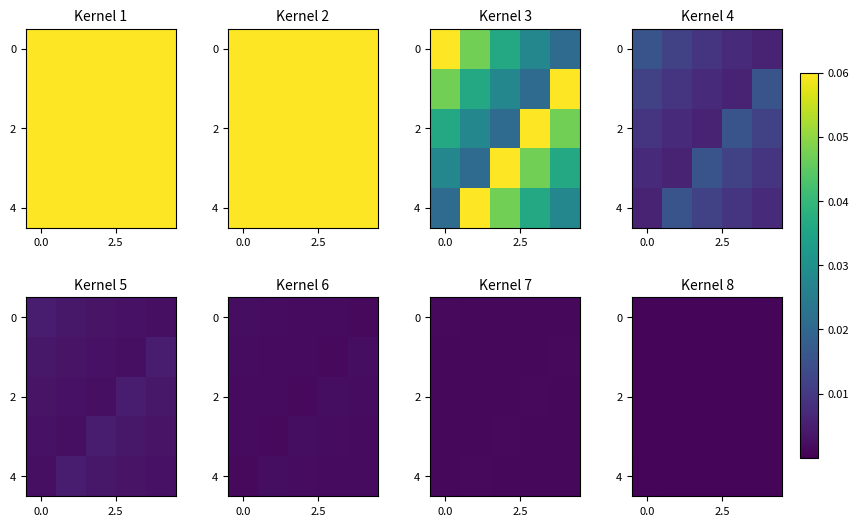

Count the 2 values in the range 0 to 1.

5